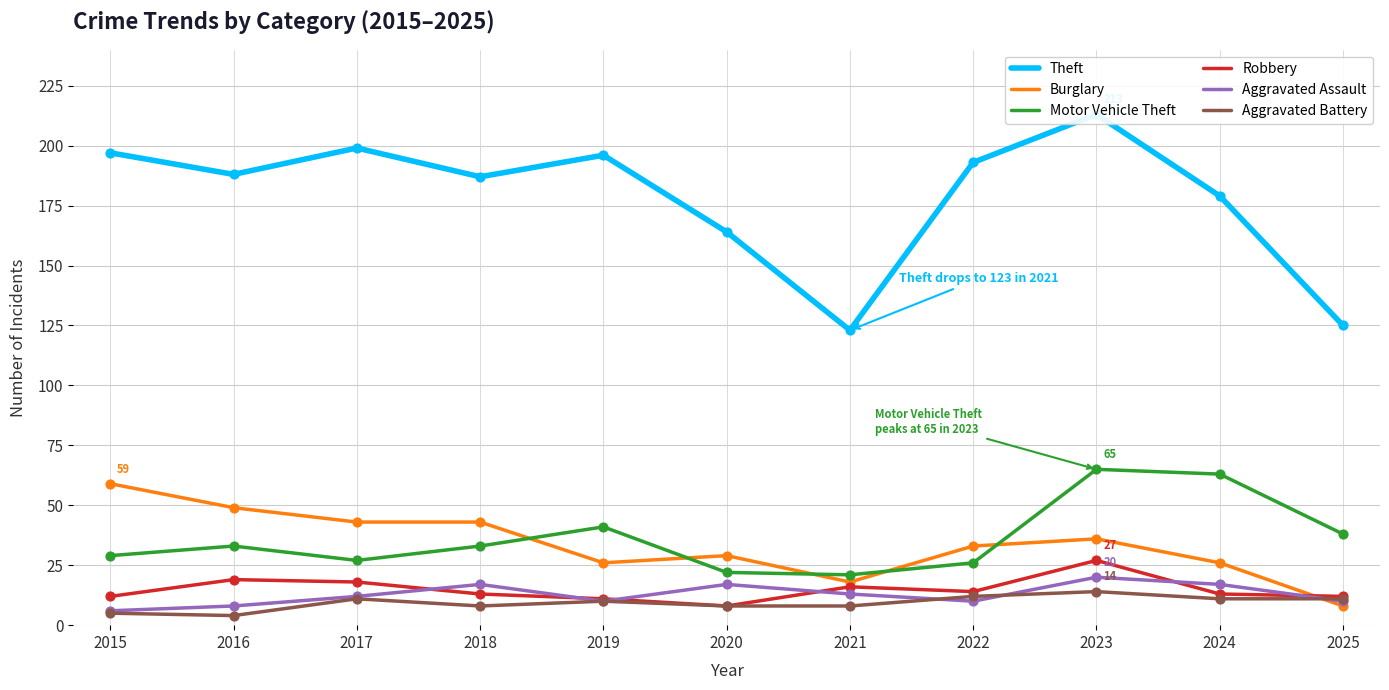

Is the value of Burglary at 2023 greater than the value of Motor Vehicle Theft at 2015?

Yes